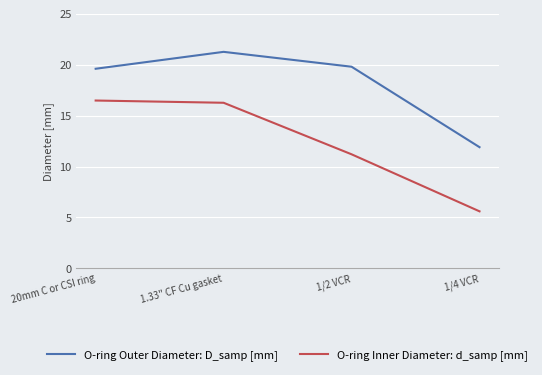

What are all the series names shown in the legend?

O-ring Outer Diameter: D_samp [mm], O-ring Inner Diameter: d_samp [mm]